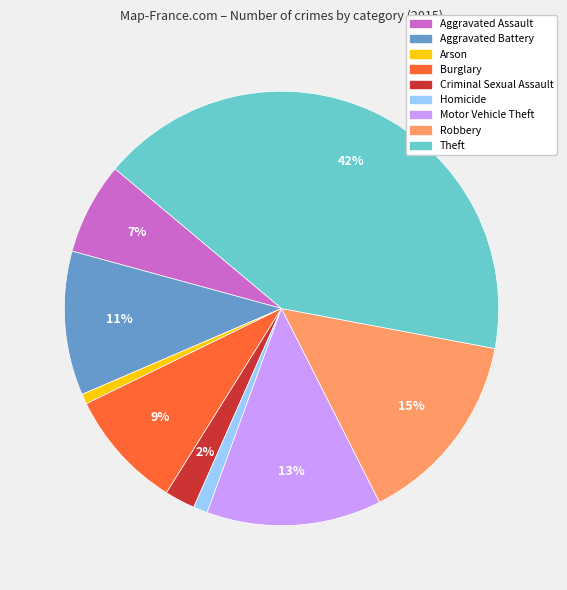

Which has a higher value, Arson or Motor Vehicle Theft?

Motor Vehicle Theft